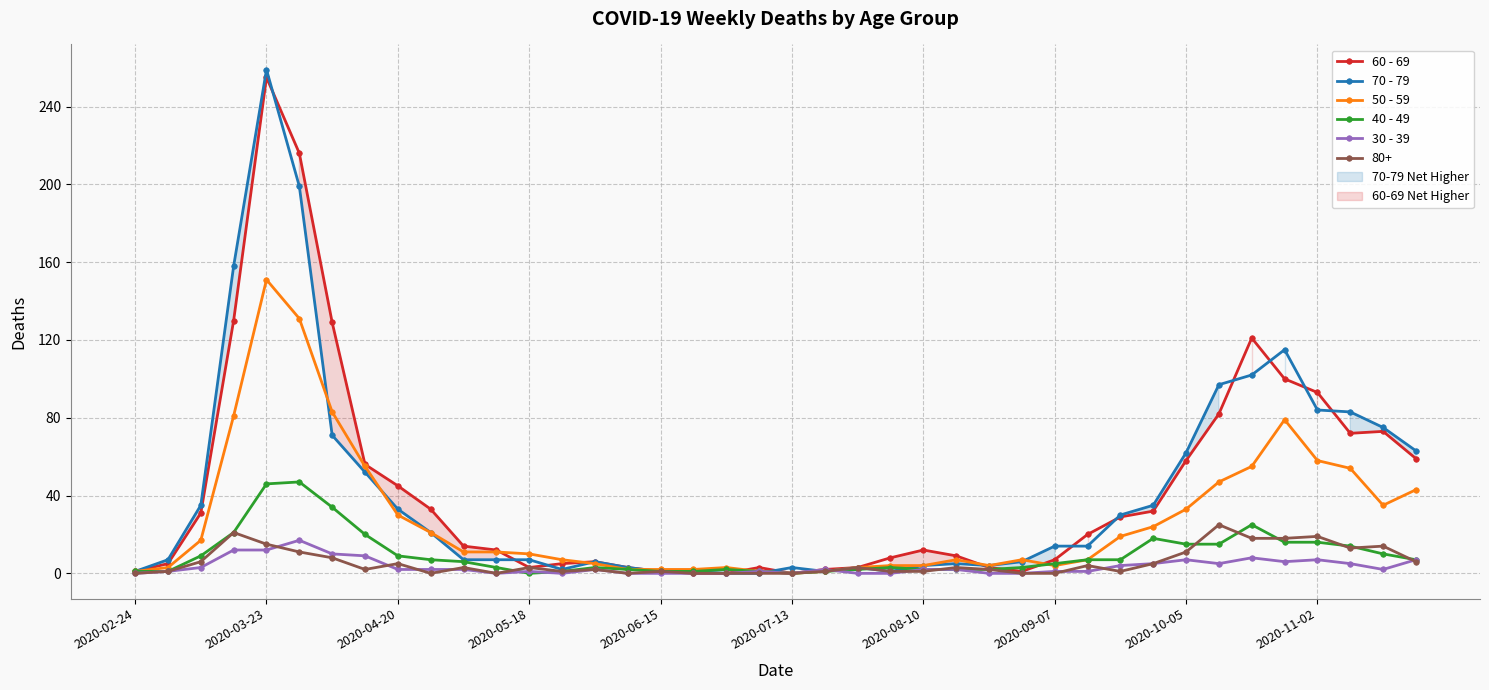

Count the number of categories in the chart.

40